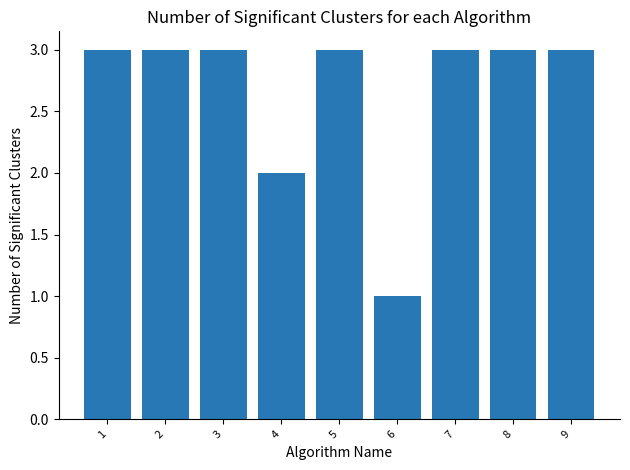

Between 6 and 9, which is larger?

9